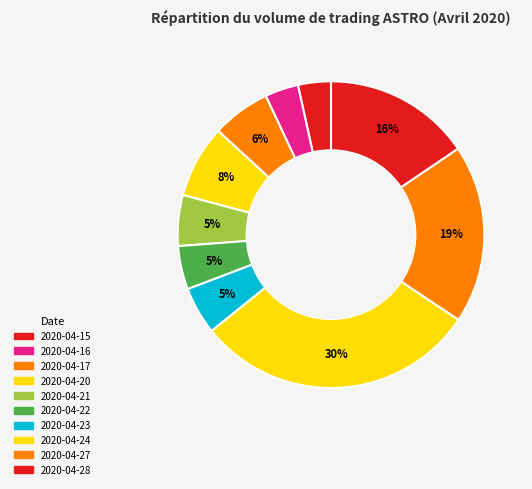

How much of the chart is everything except 2020-04-15?

96.5%